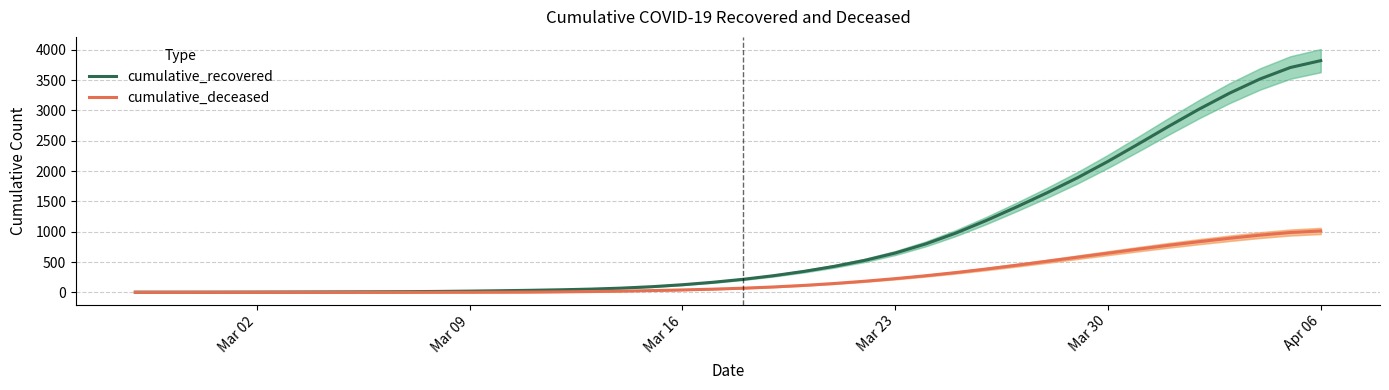

True or false: cumulative_recovered and cumulative_deceased intersect in this chart.

False